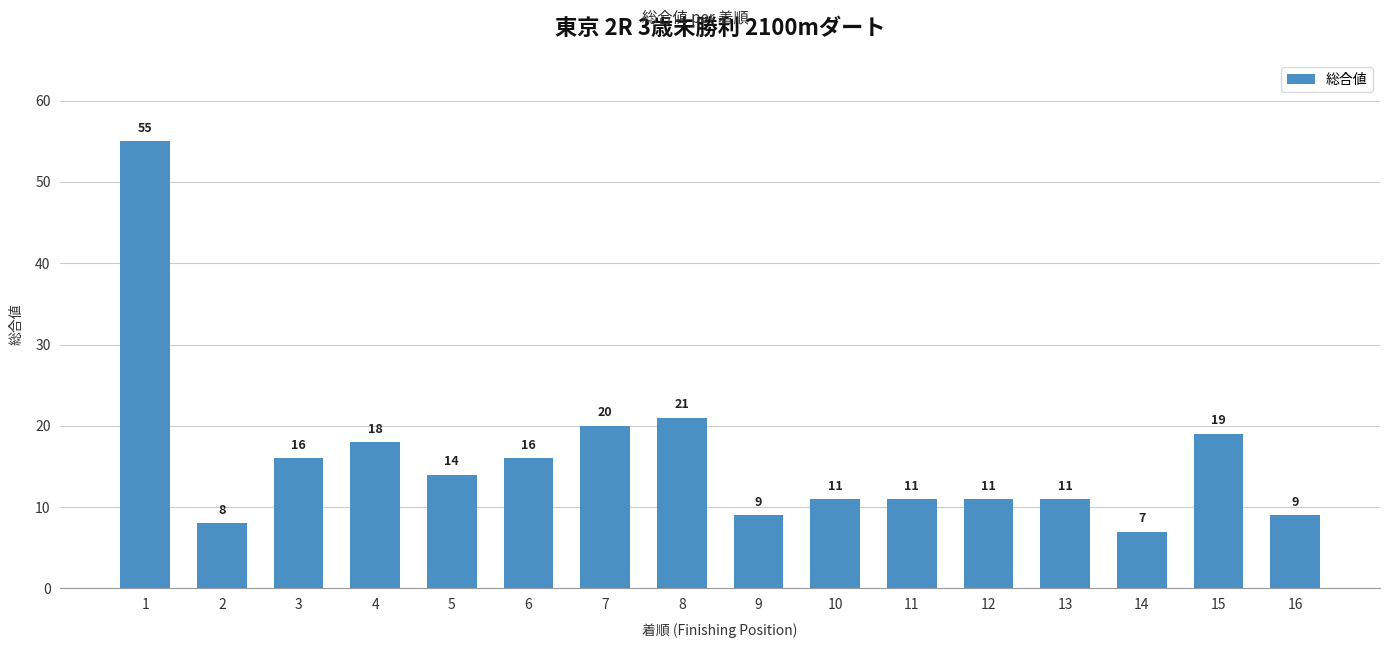

What is the sum of the values at 9 and 12?

20